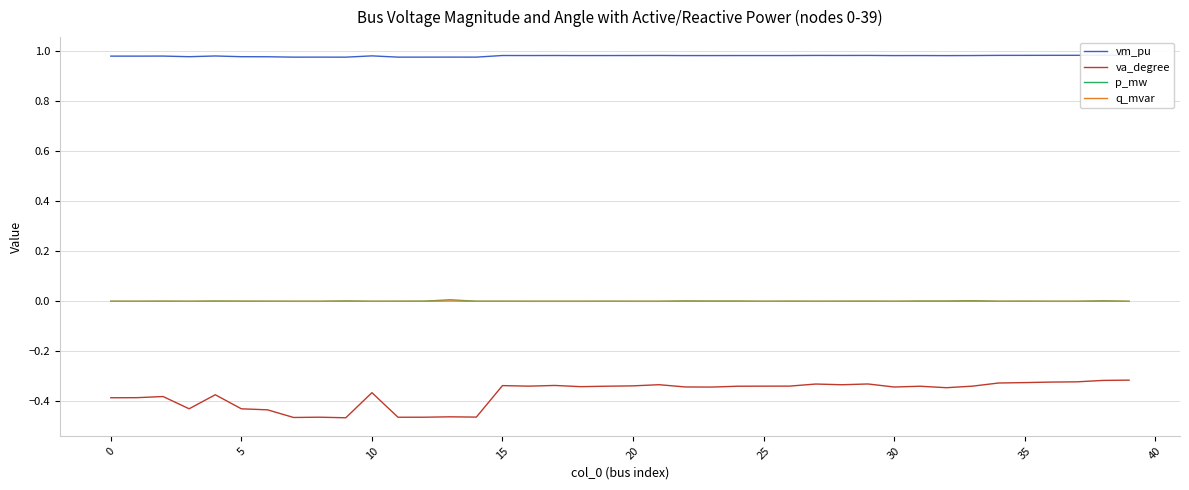

At how many categories does at least one series exceed 0?

40